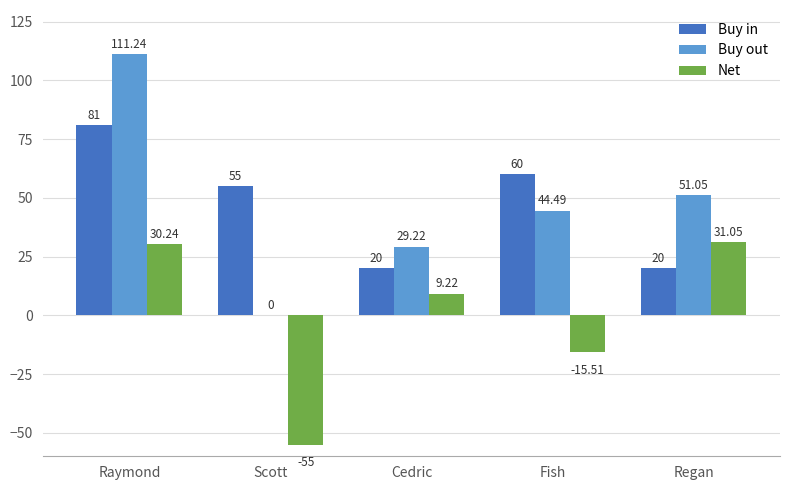

Which category has the highest value in the Buy out series?

Raymond